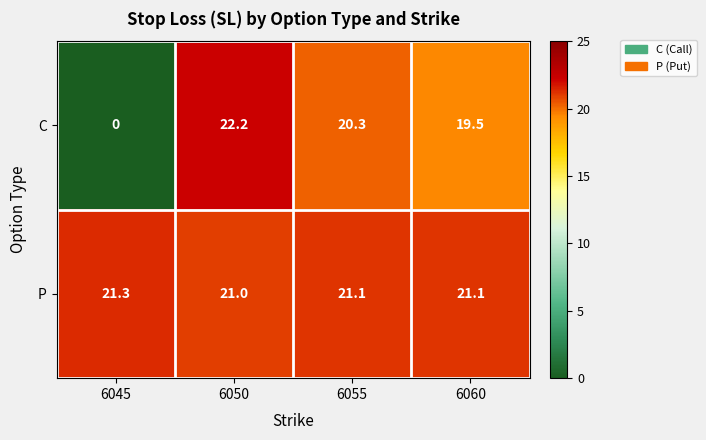

Rank the series by their maximum value, from highest to lowest.

C, P